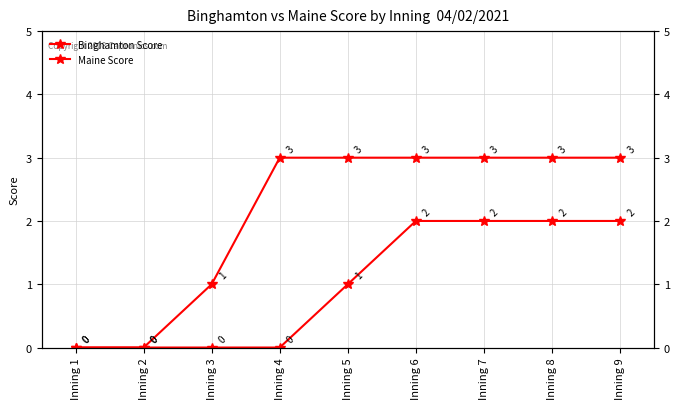

Rank the series by their average value, from lowest to highest.

Maine Score, Binghamton Score